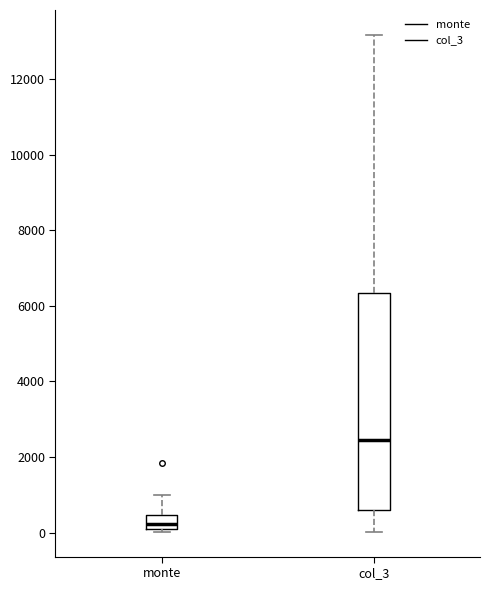

Where is the upper edge of the box for col_3 on the y-axis? The values are not printed on the chart, so give them approximately, as read against the axis.

6400